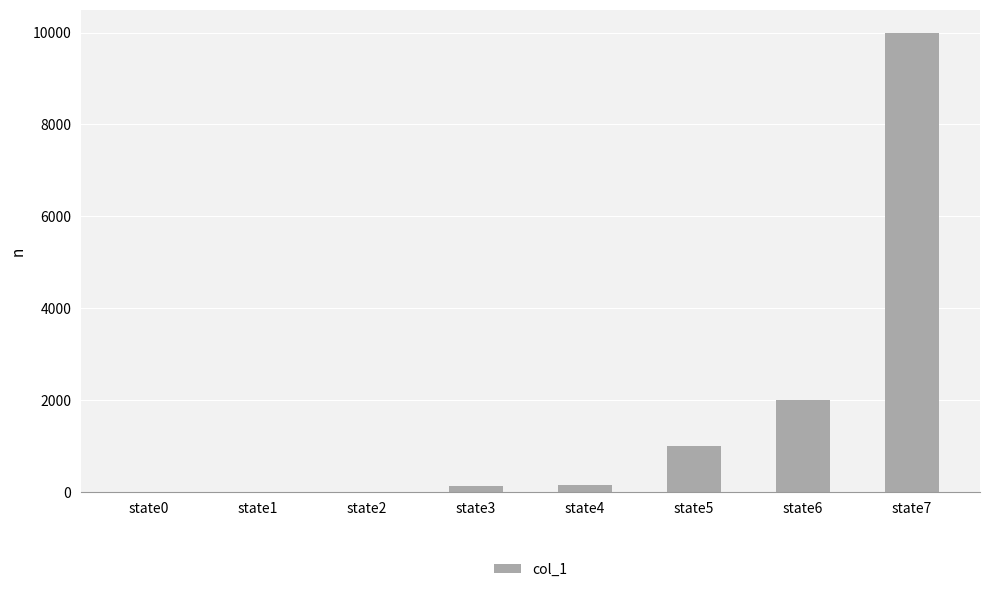

What is the sum of the values at state6 and state3?

2133